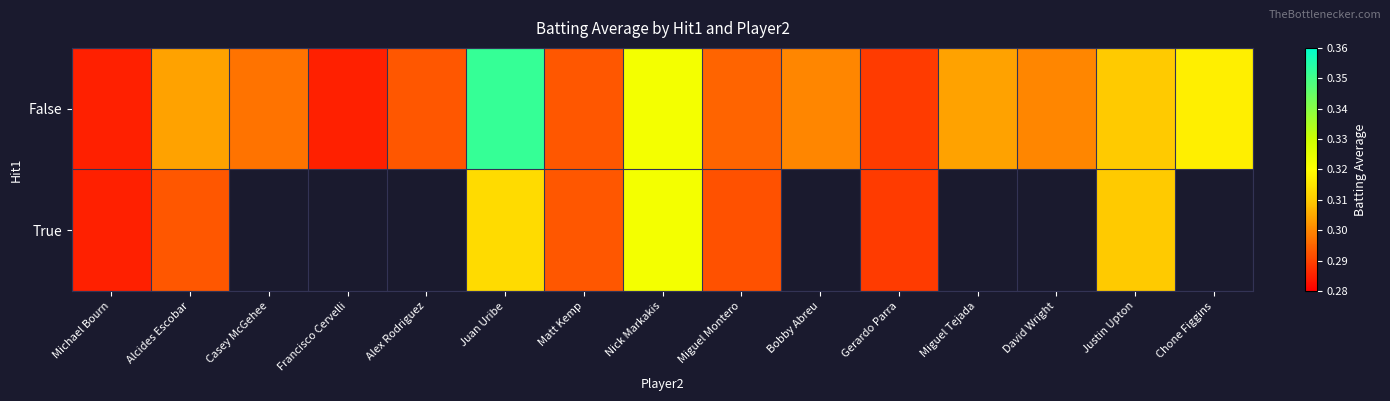

At which label does True reach its minimum?

Michael Bourn